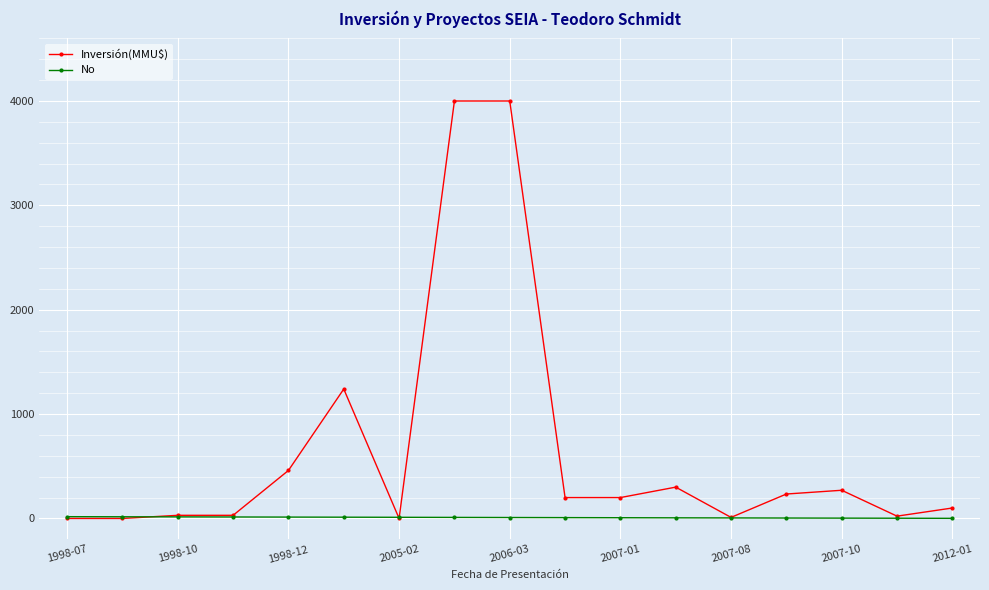

List the series in order of their overall mean, highest first.

Inversión(MMU$), No